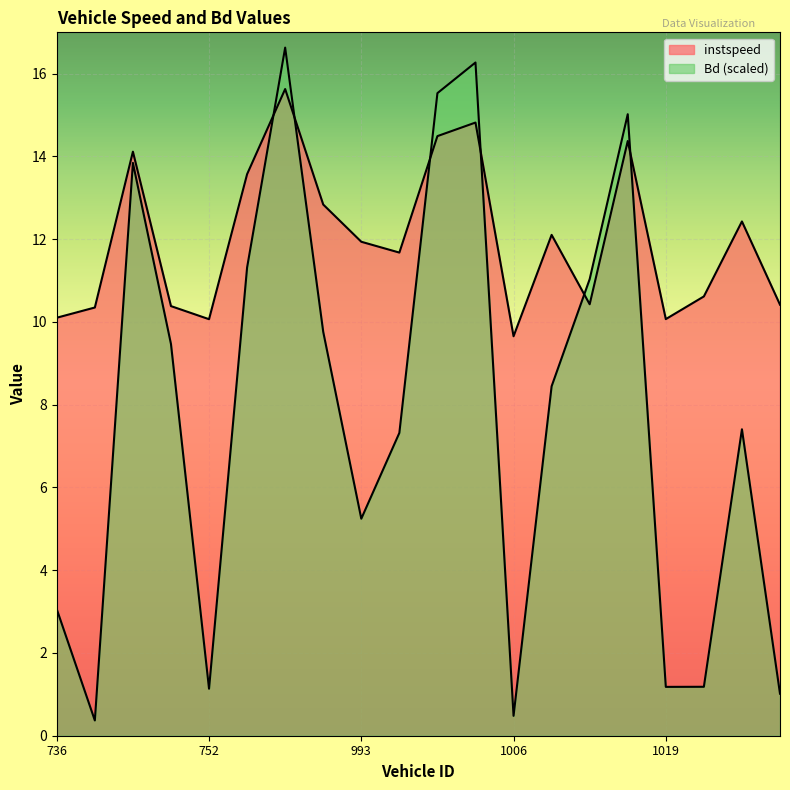

At which category does the chart reach its peak across all series?

756.0